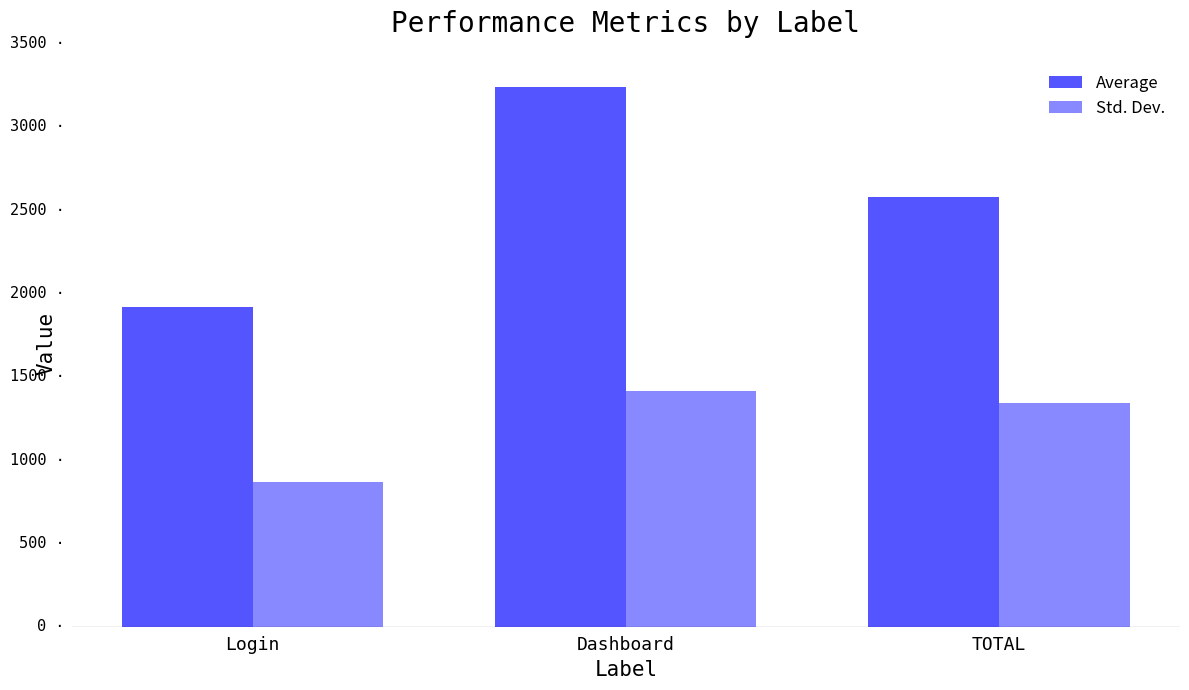

What are all the series names shown in the legend?

Average, Std. Dev.